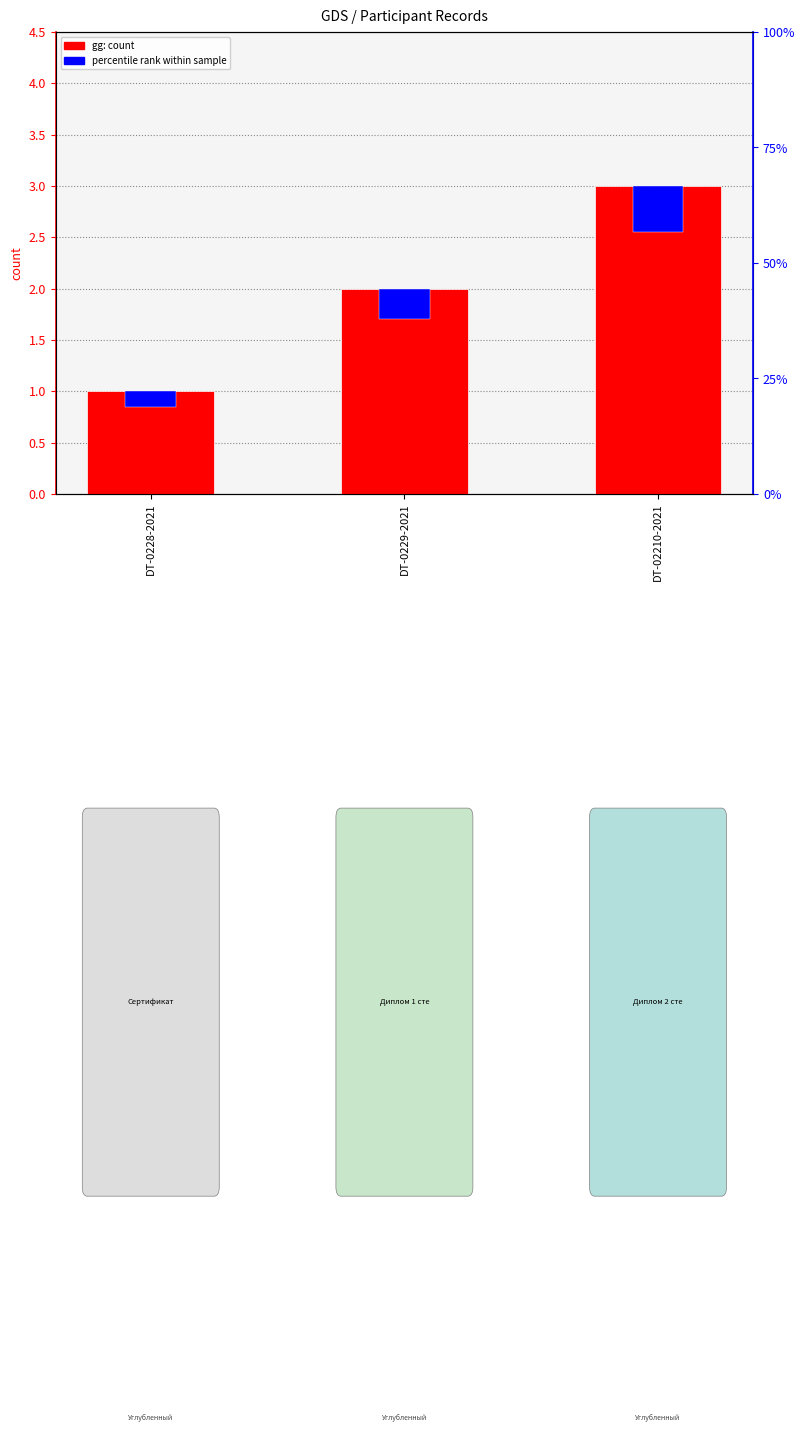

True or false: gg (count) has a value of 1.1 at DT-02210-2021.

False